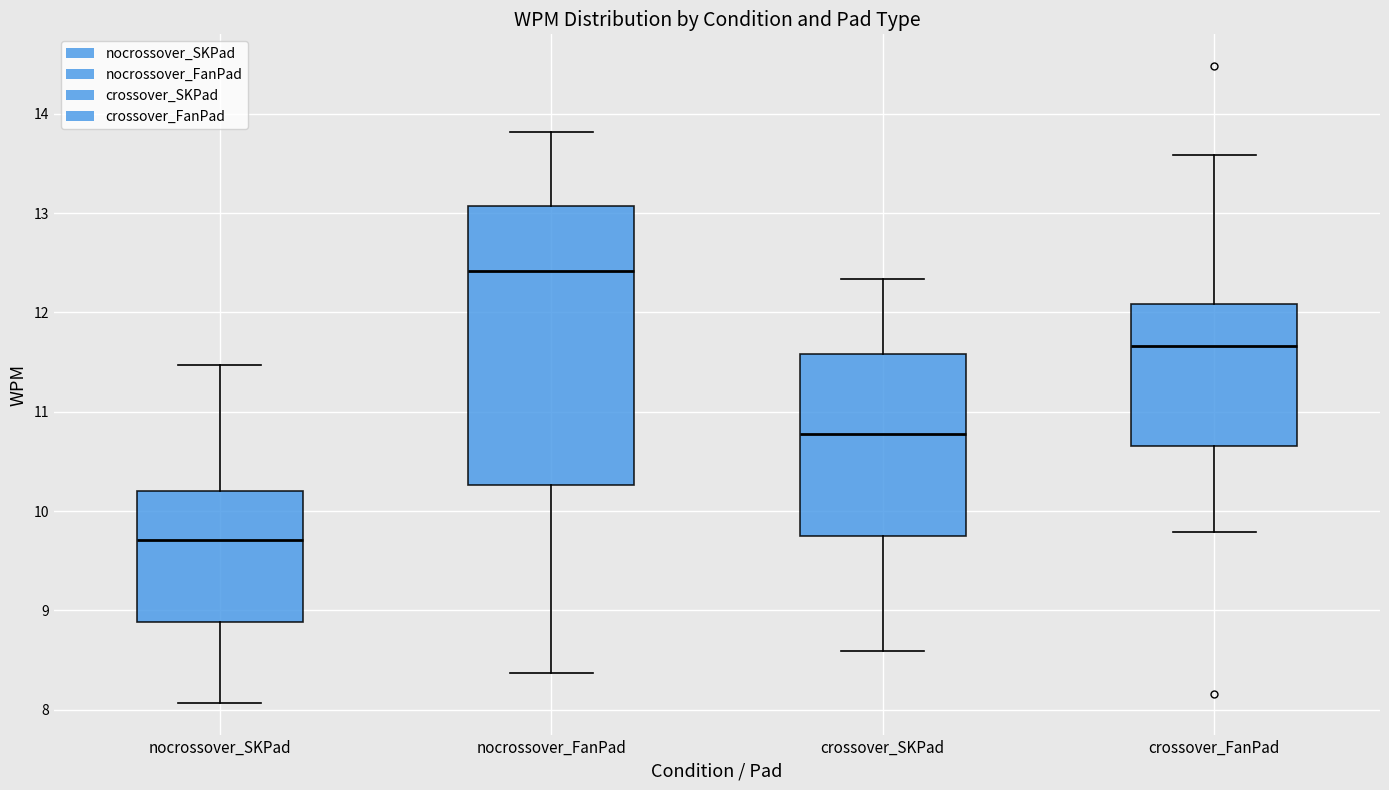

Where does the upper whisker of the box for crossover_FanPad end on the y-axis? The values are not printed on the chart, so give them approximately, as read against the axis.

13.6